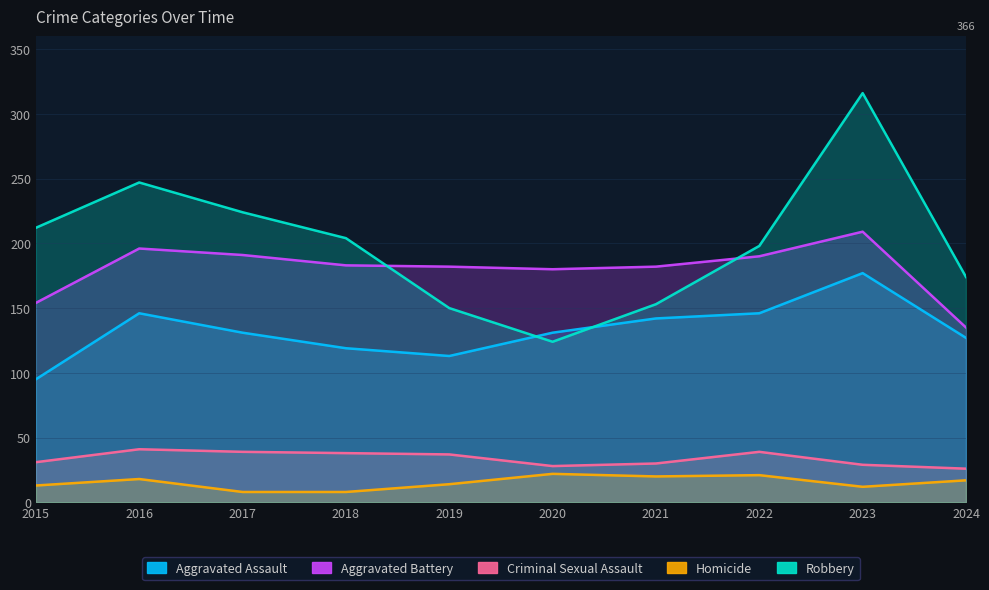

What is the minimum value shown in the chart?

8